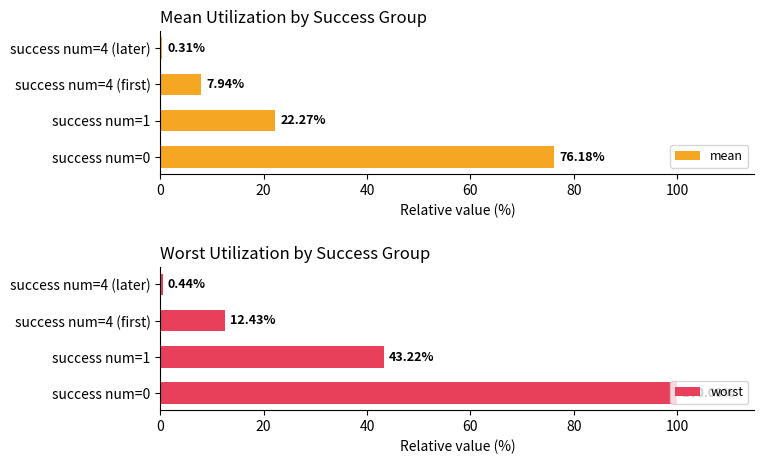

List the series in order of their peak value, lowest first.

mean, worst